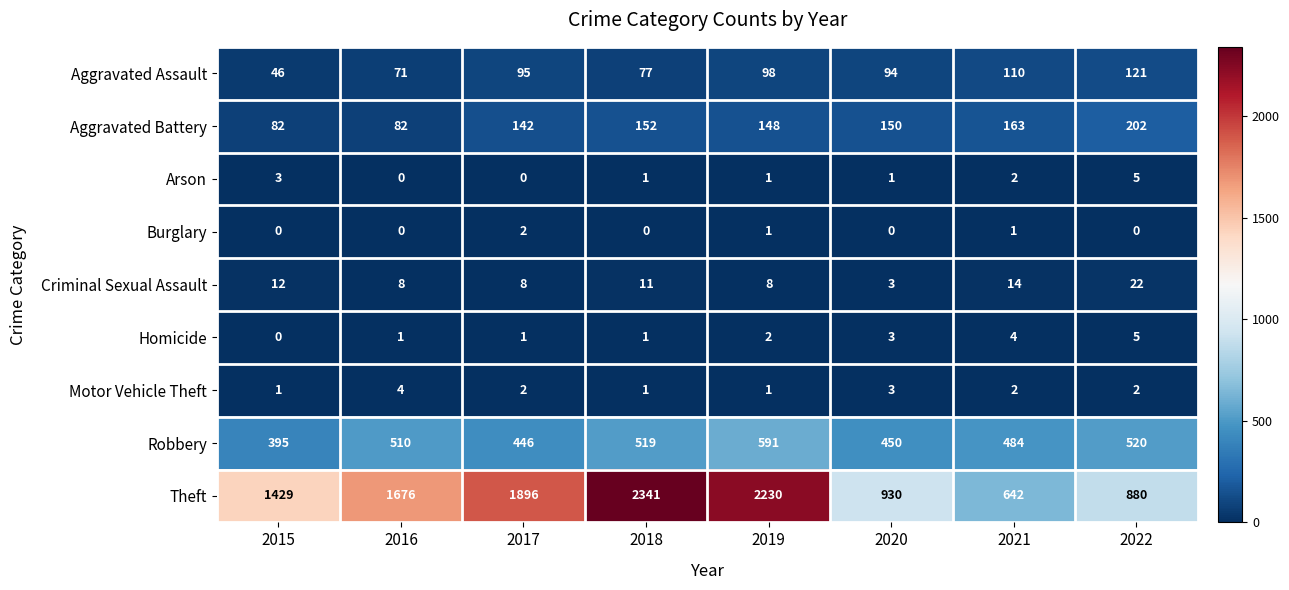

Which label corresponds to the largest value in the chart?

2018